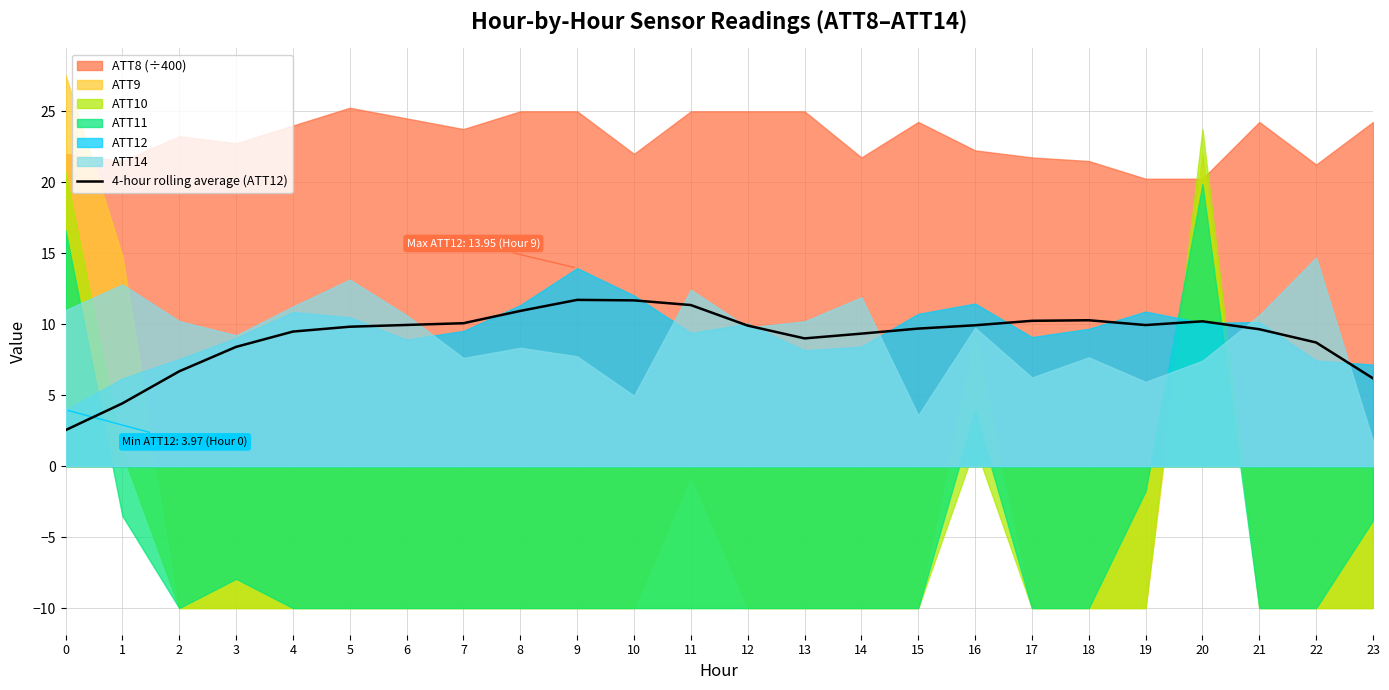

The value of 4-hour rolling average (ATT12) at 22 is 8.7. True or false?

True